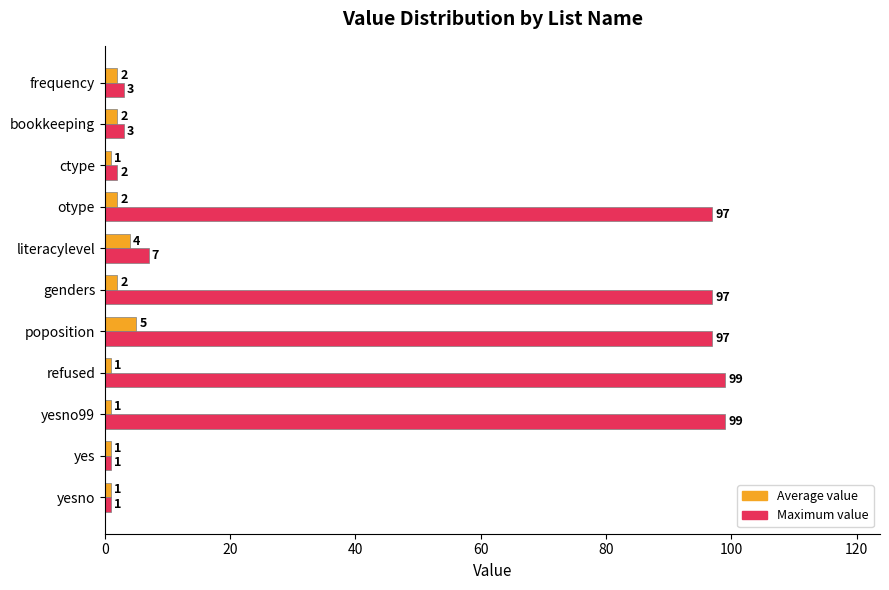

How many Average value values are between 1 and 2?

9